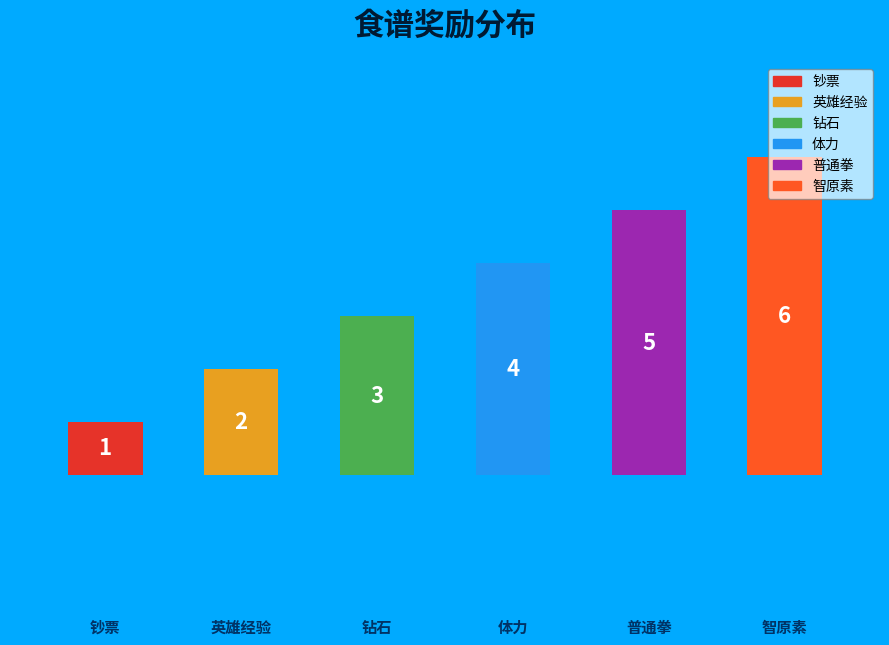

What is the average value?

4